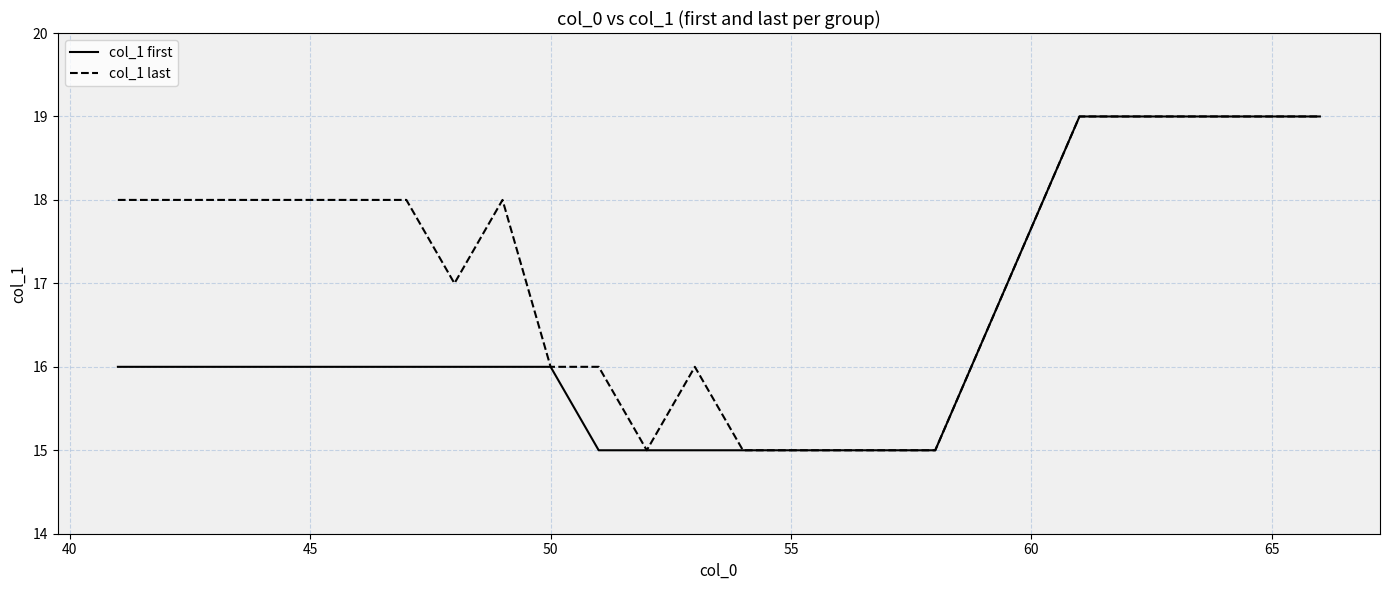

What is the maximum value shown in the chart?

19